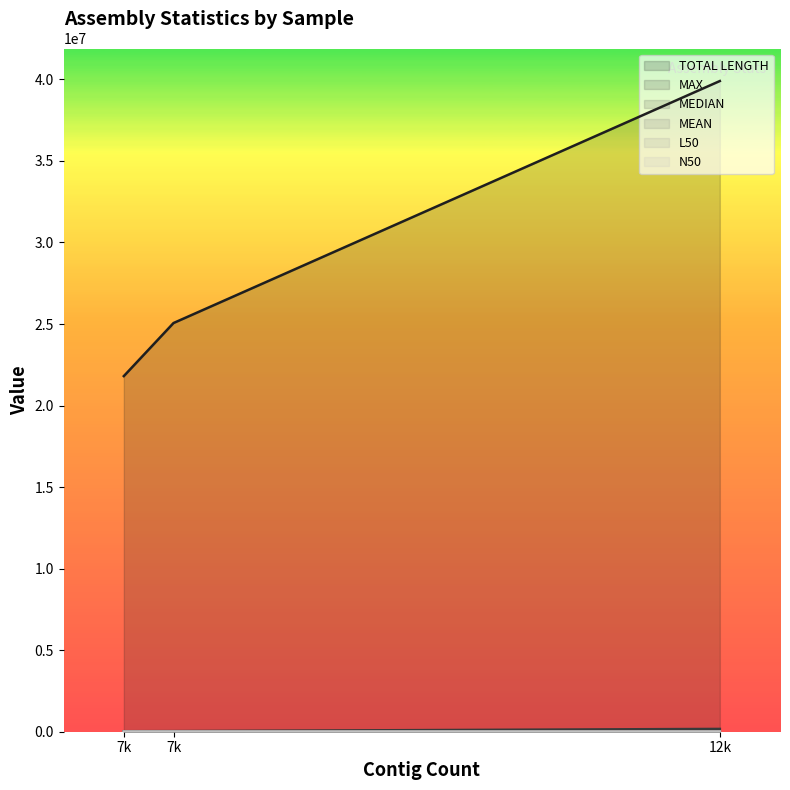

At which label is MEDIAN closest to 1682?

12k